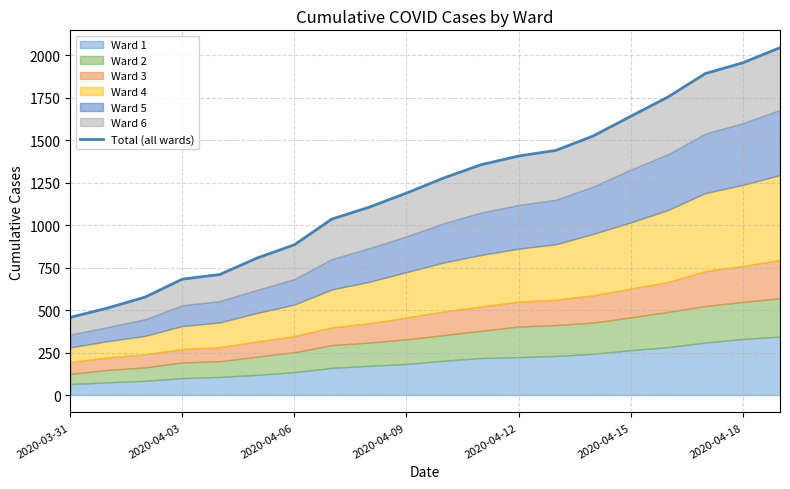

Reading left to right, extract all data points from this chart.

457	512	576	682	709	806	884	1035	1105	1188	1277	1355	1406	1439	1524	1639	1753	1891	1954	2043